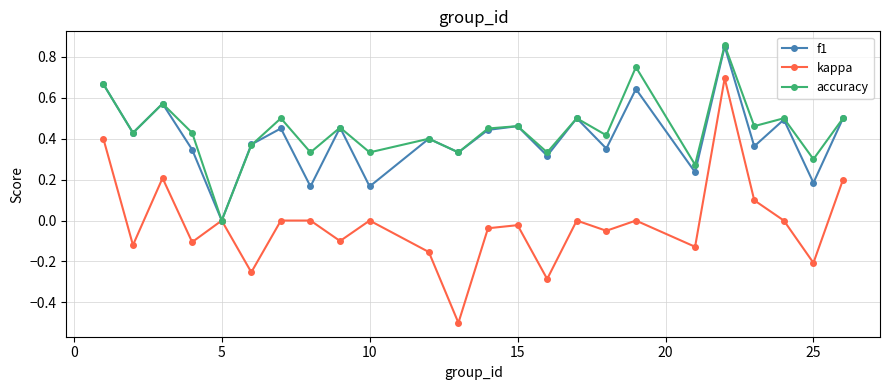

How many interior local peaks does the f1 series have?

9